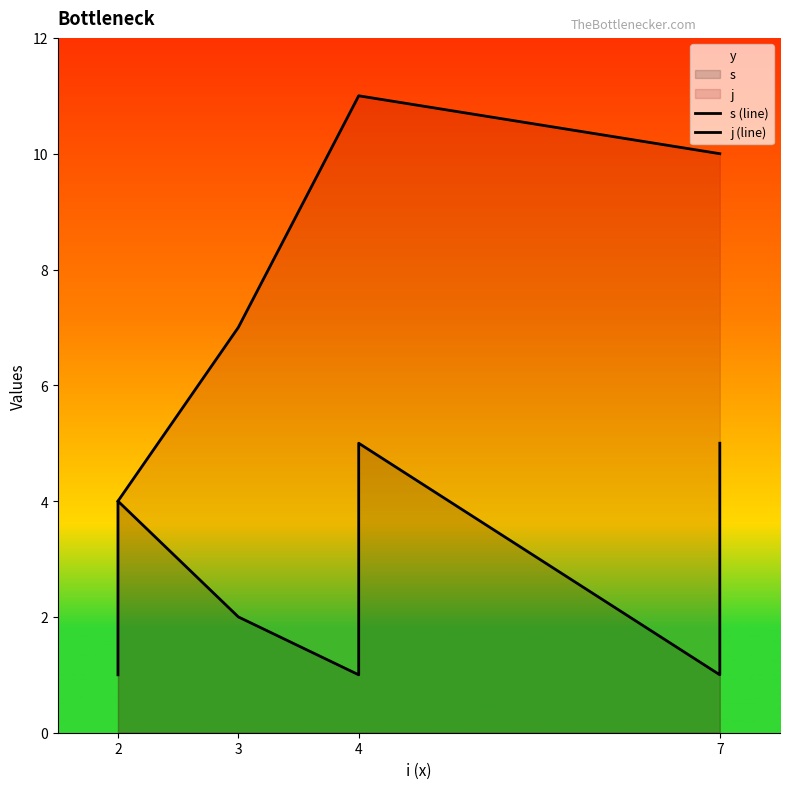

The s (line) series shows 0 at 2. True or false?

False